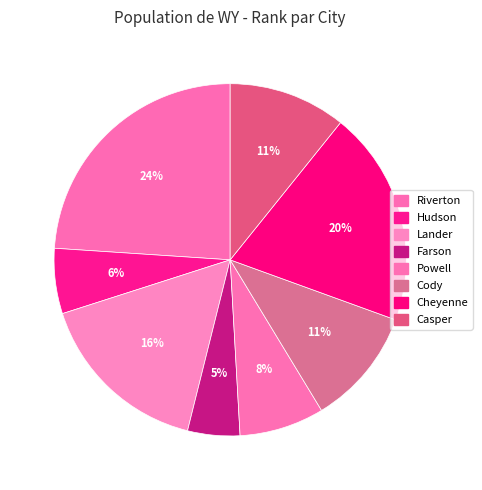

Is it true that Powell is 8% of the pie?

True